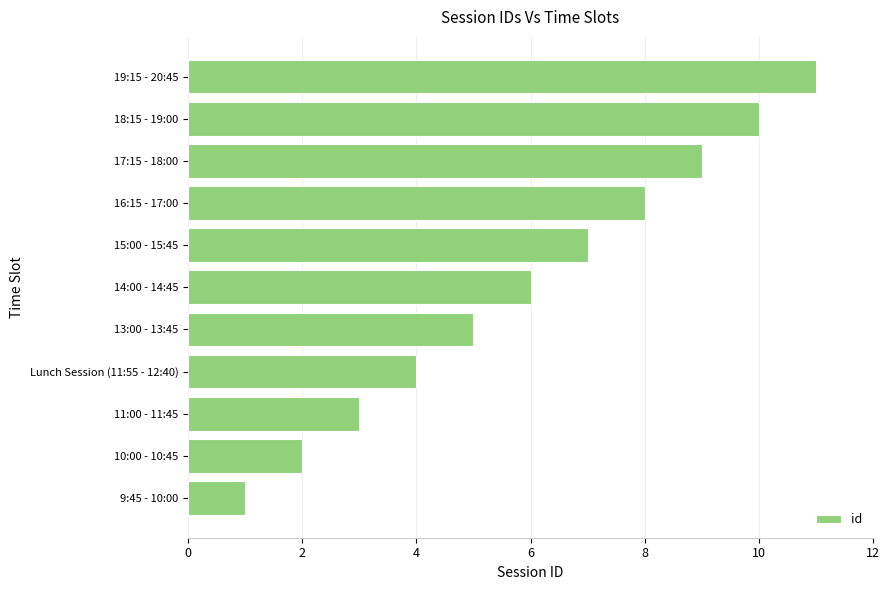

Count the number of data series in this chart.

1